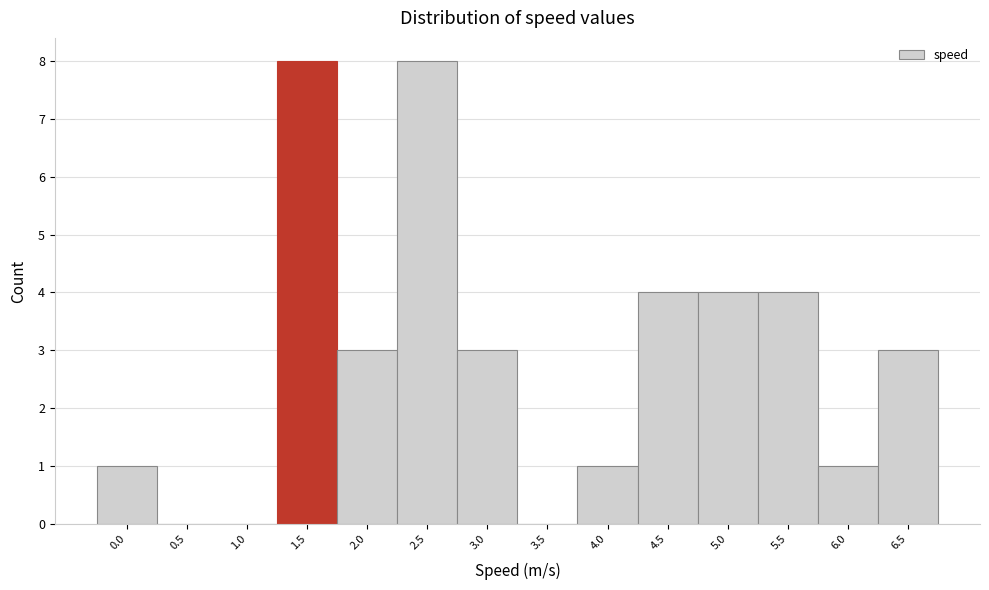

Reading left to right, transcribe all the data shown in this chart.

0.0=1	0.5=0	1.0=0	1.5=8	2.0=3	2.5=8	3.0=3	3.5=0	4.0=1	4.5=4	5.0=4	5.5=4	6.0=1	6.5=3